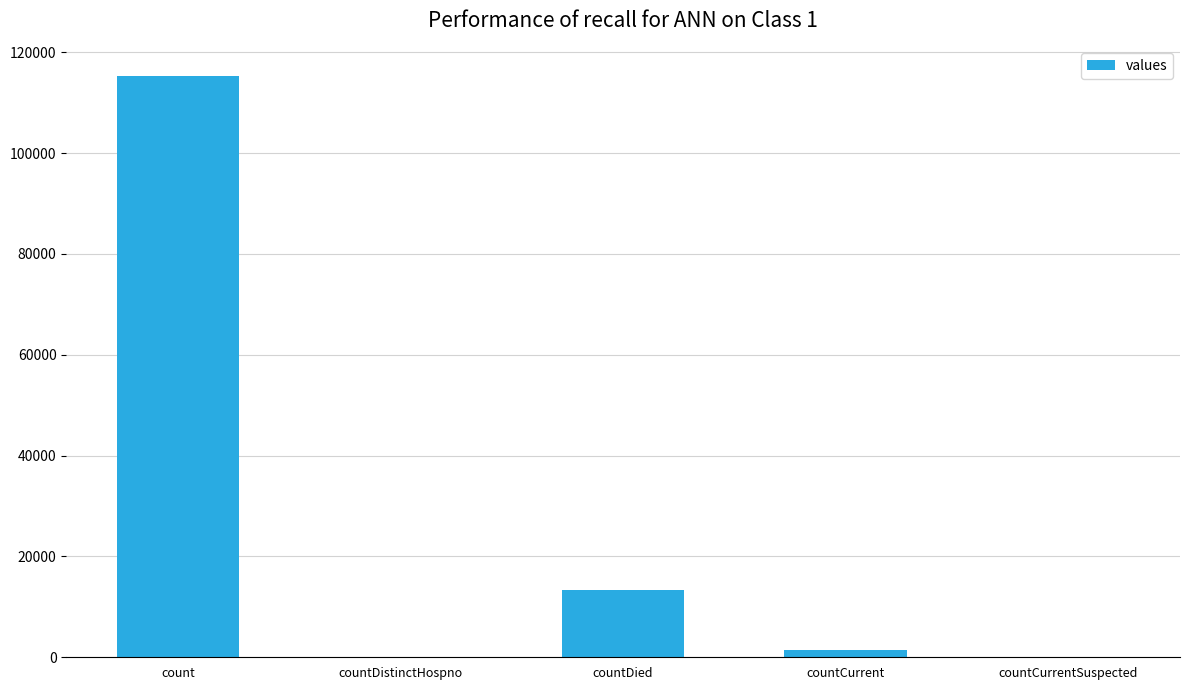

Which category has the highest value across all series?

count